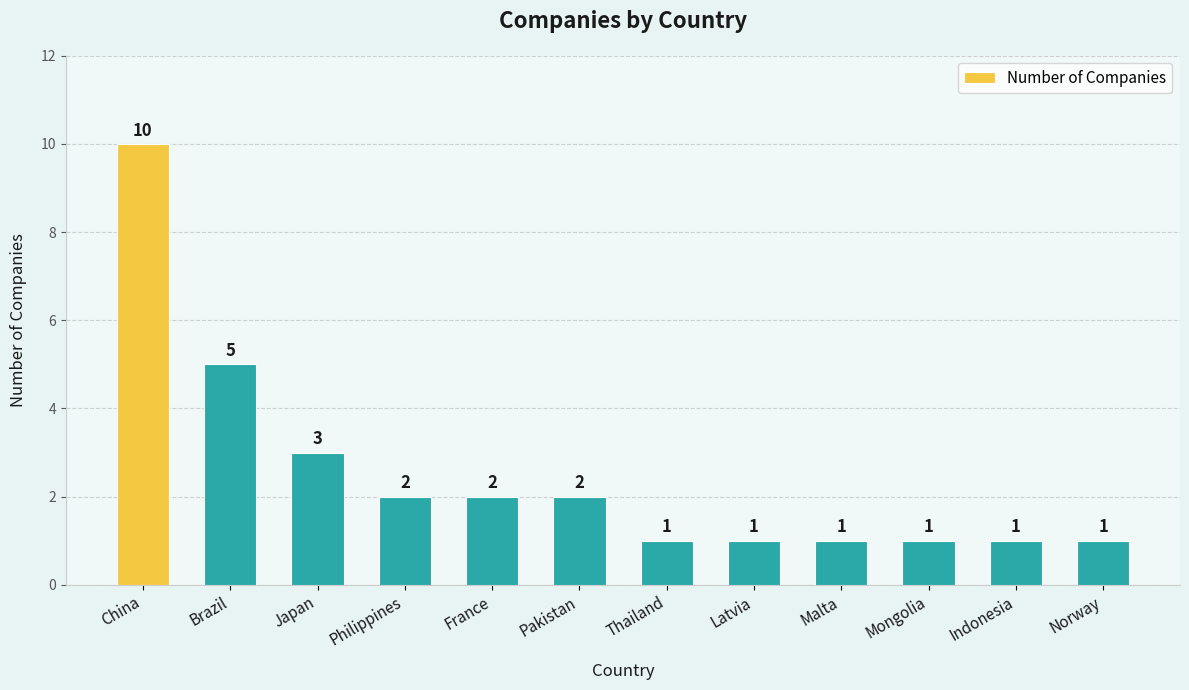

Does the chart contain stacked bars?

No